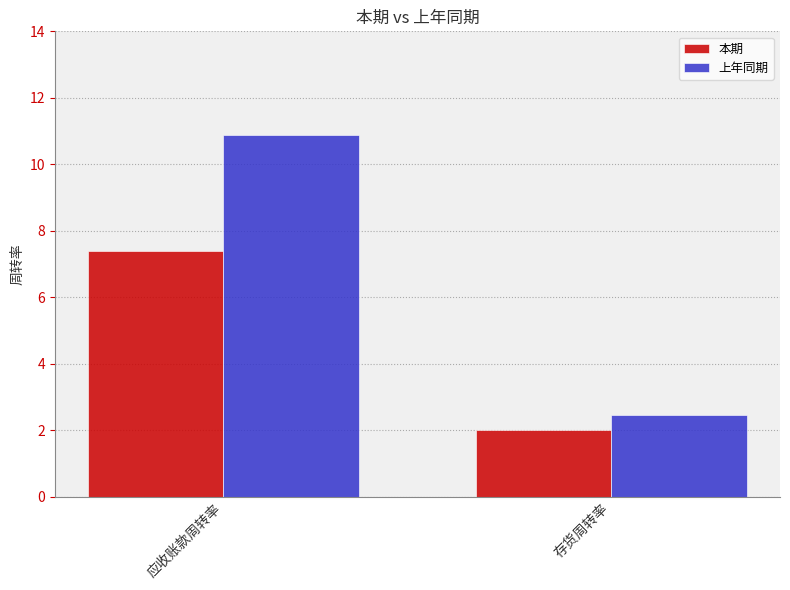

What is the sum of the 上年同期 values at 存货周转率 and 应收账款周转率?

13.4